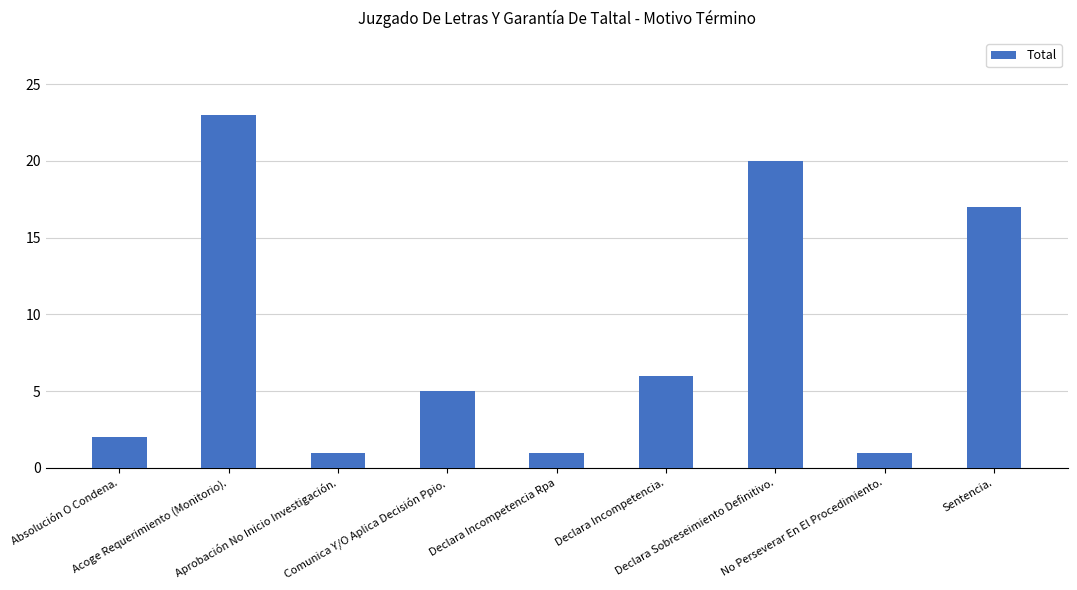

Reading left to right, extract all data points from this chart.

2	23	1	5	1	6	20	1	17